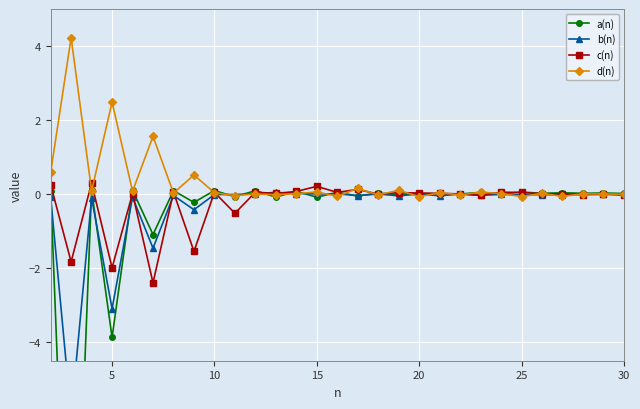

In c(n), how many points are lower than both neighbors (excluding endpoints)?

10